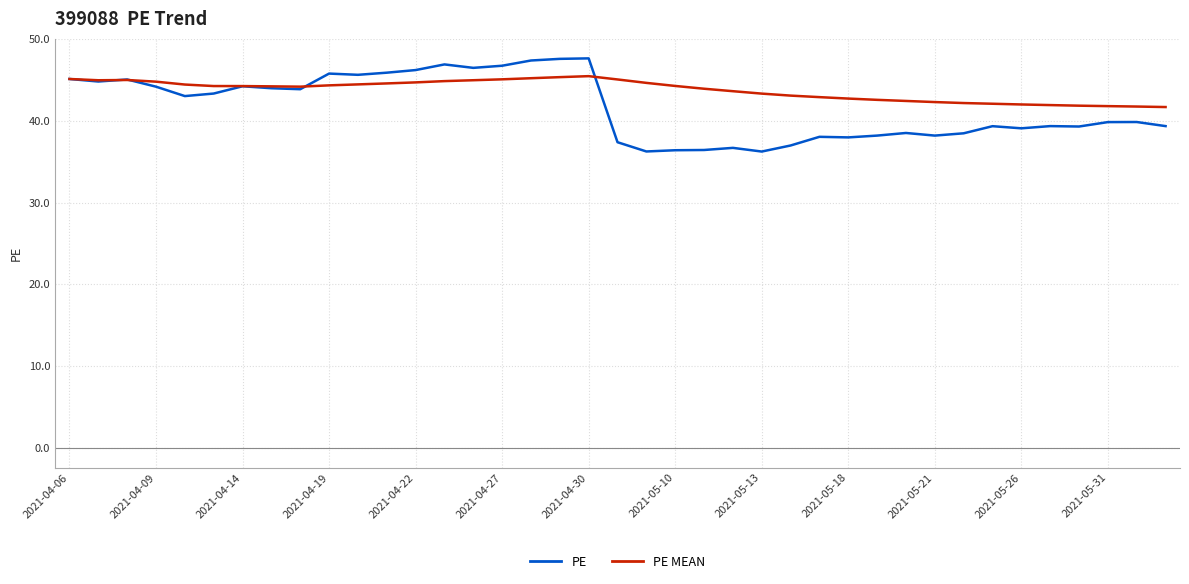

Which series has the largest range (max minus min)?

PE